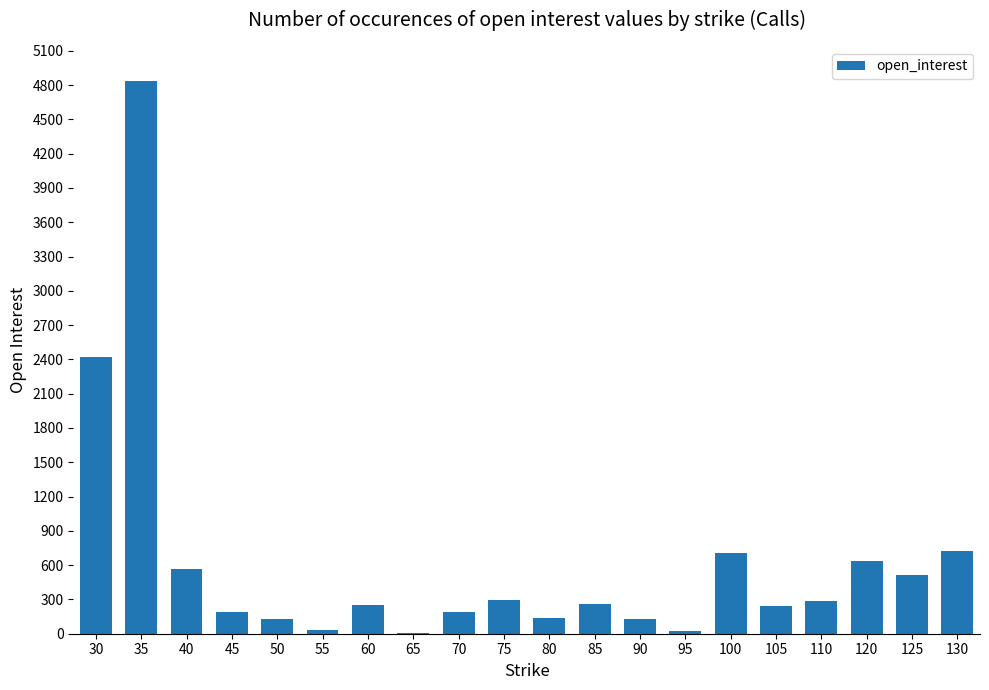

The chart shows a value of 510 at 125. True or false?

True